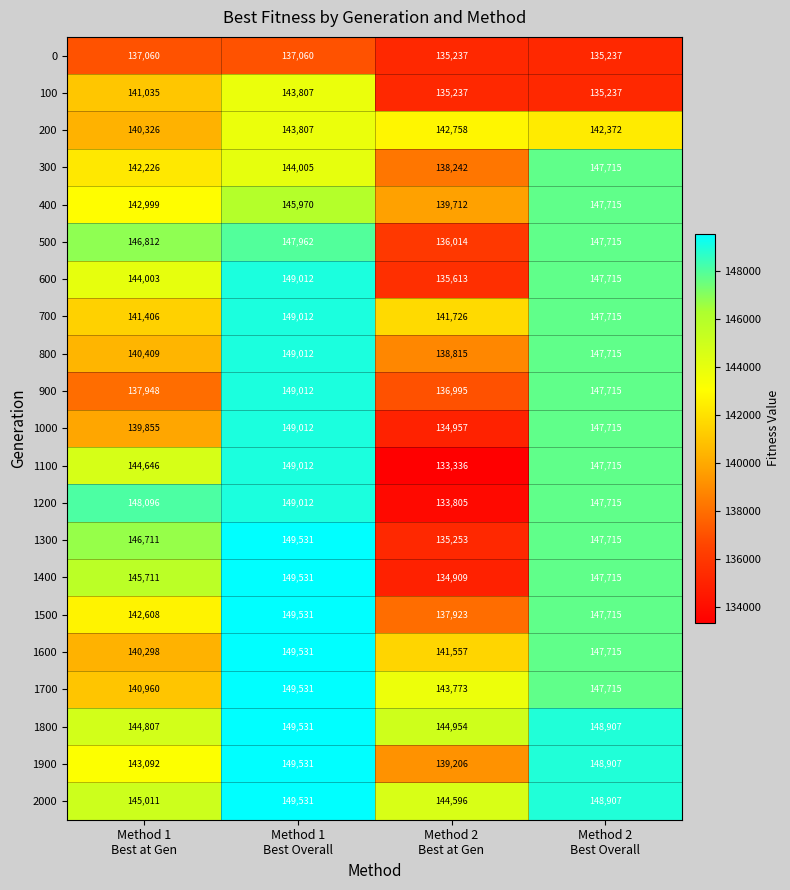

How many data points does each series have?

4